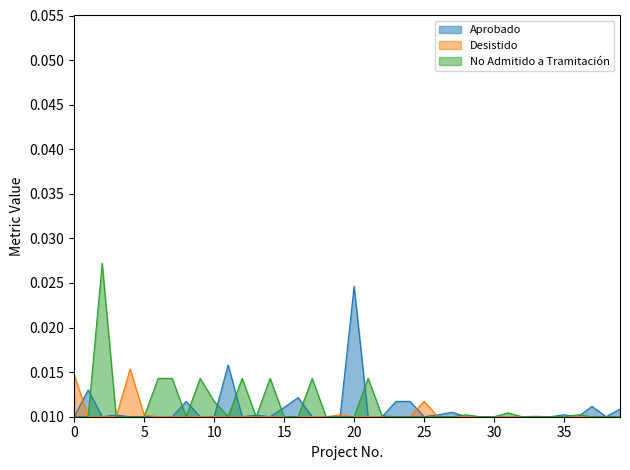

How many times do Desistido and No Admitido a Tramitación cross each other?

1